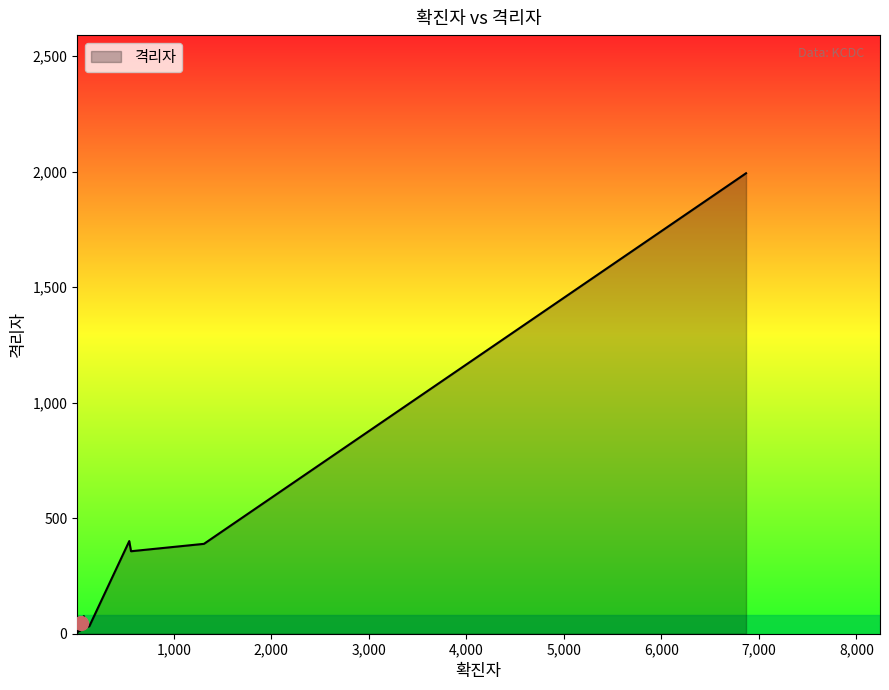

What is the difference between the maximum and minimum values?

1985